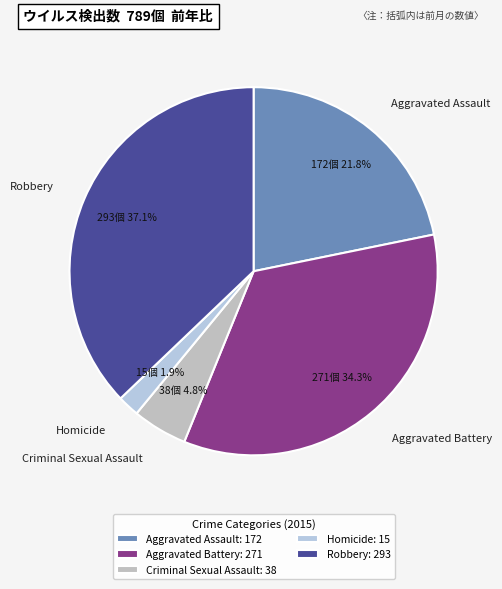

Which slice is the largest?

Robbery